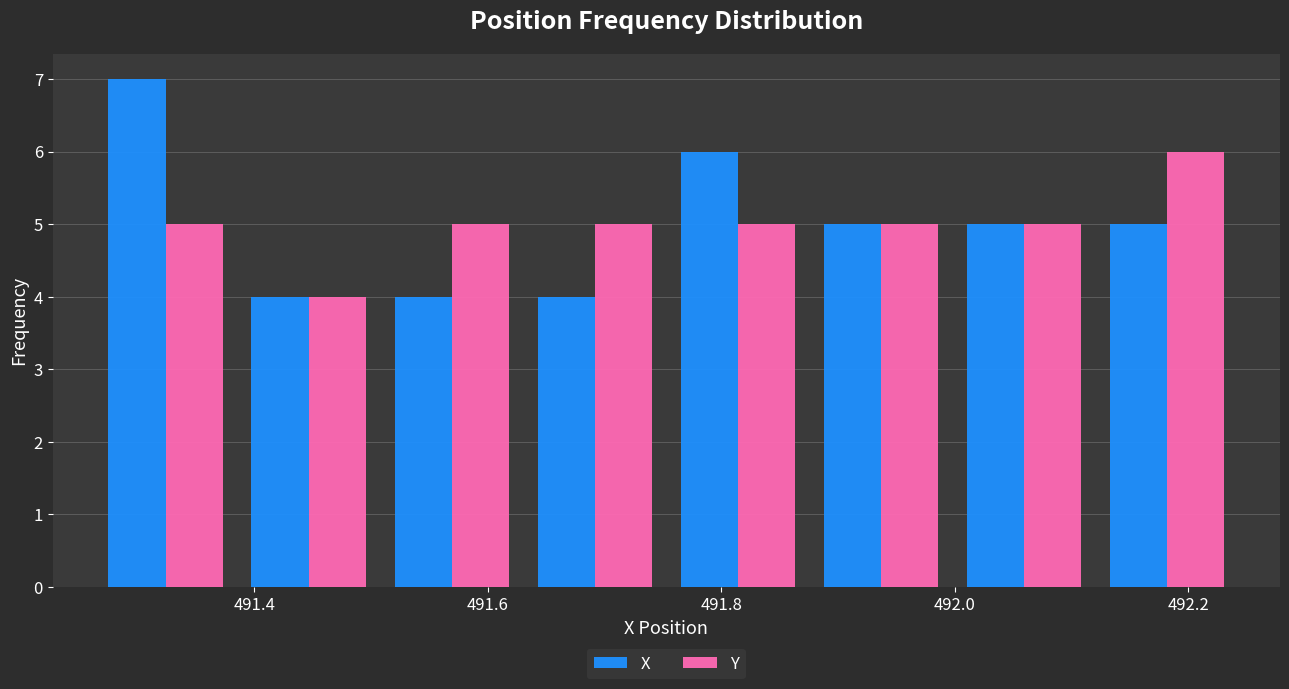

Reading left to right, transcribe this chart: for each range on the x-axis, give the height of each series' bar. Neither the bar edges nor the heights are printed on the chart, so give them approximately, as read against the axes.

491.26 to 491.38: X=7	Y=5
491.38 to 491.50: X=4	Y=4
491.50 to 491.64: X=4	Y=5
491.64 to 491.76: X=4	Y=5
491.76 to 491.88: X=6	Y=5
491.88 to 492.00: X=5	Y=5
492.00 to 492.12: X=5	Y=5
492.12 to 492.24: X=5	Y=6